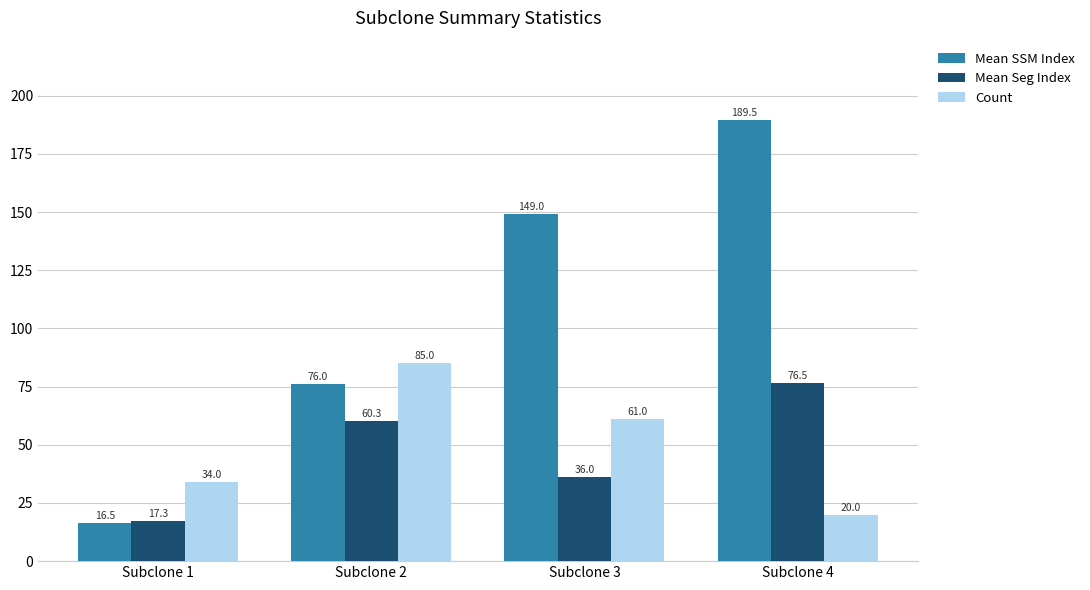

Where is Mean Seg Index nearest to the value 46?

Subclone 3